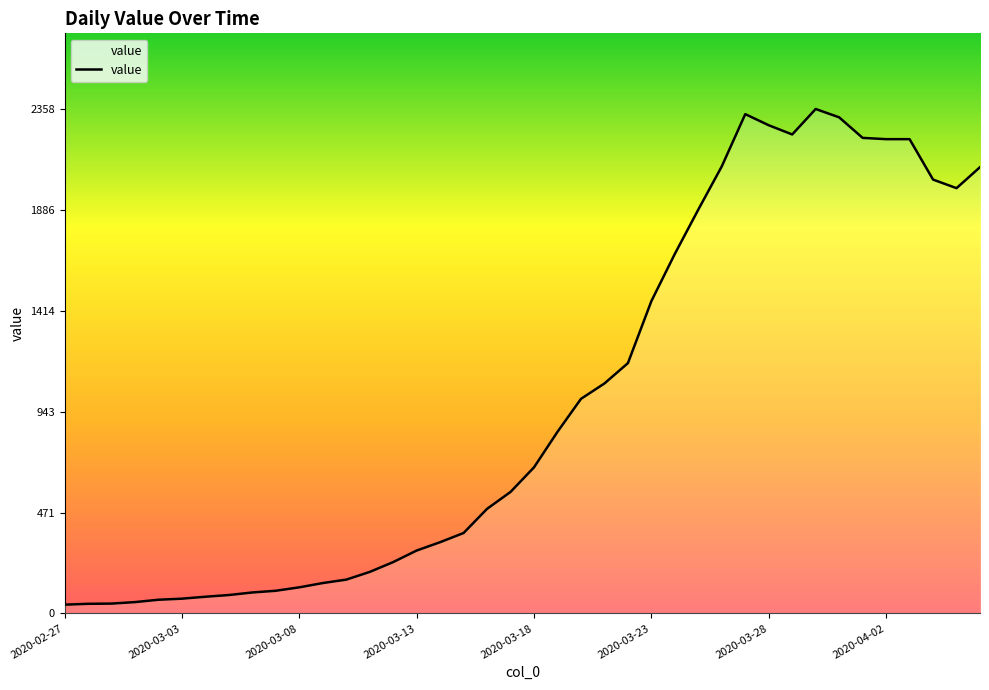

What is the difference between the maximum and minimum values?

2317